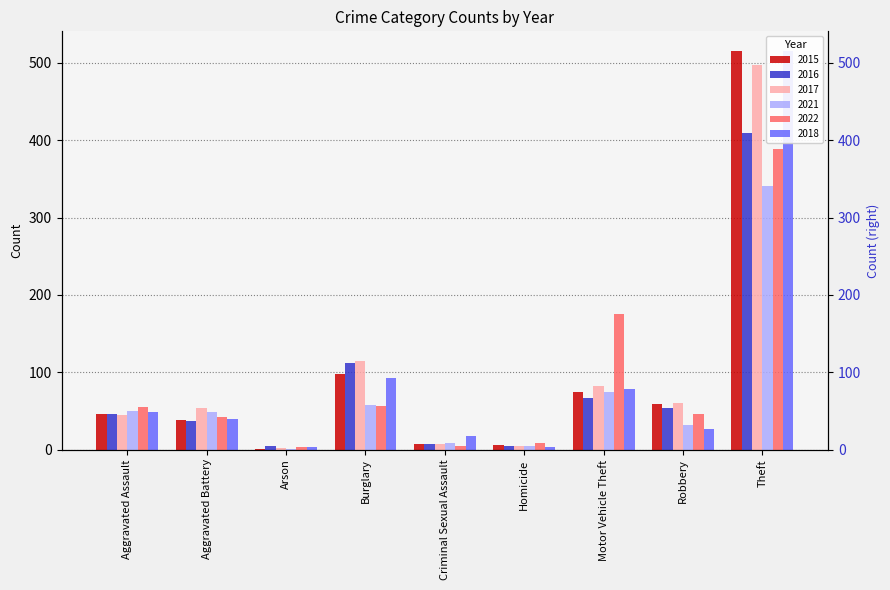

What is the difference between the maximum and minimum values in the 2015 series?

514